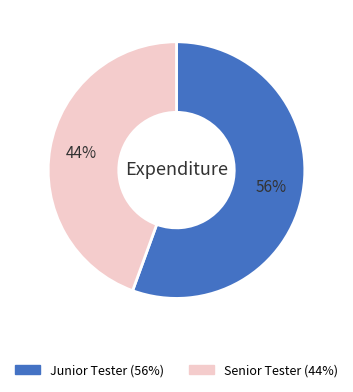

Does Junior Tester represent more than half of the total?

Yes